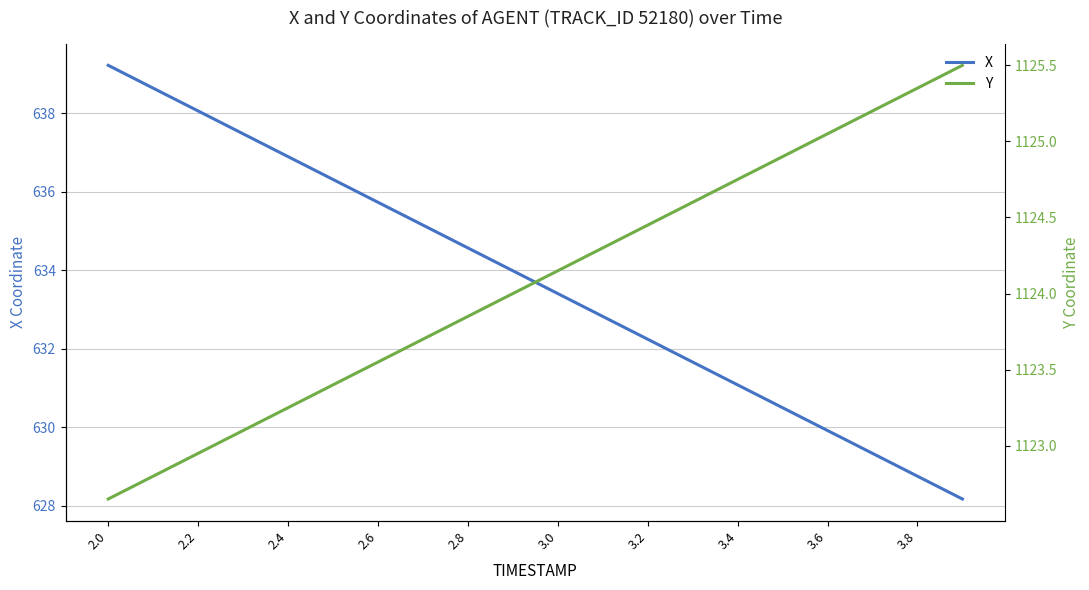

Which category has the highest value in the X series?

2.0